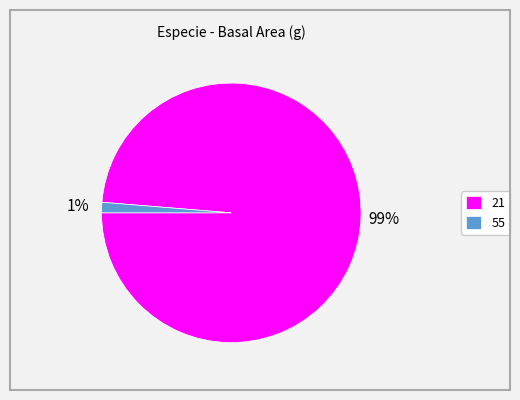

To the nearest percent, what is the combined percentage of 21 and 55?

100%